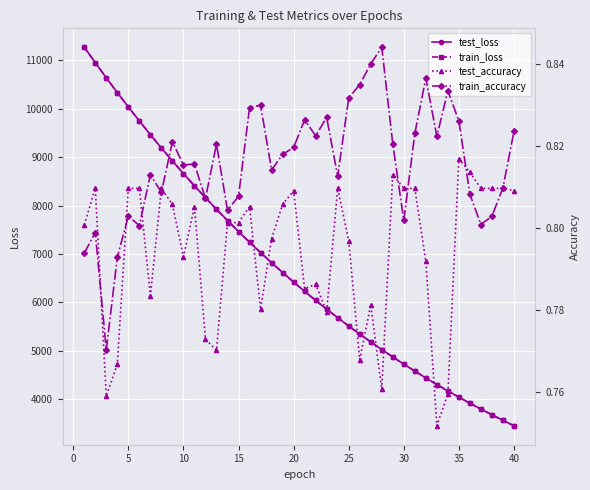

What is the maximum value for test_loss?

11268.4